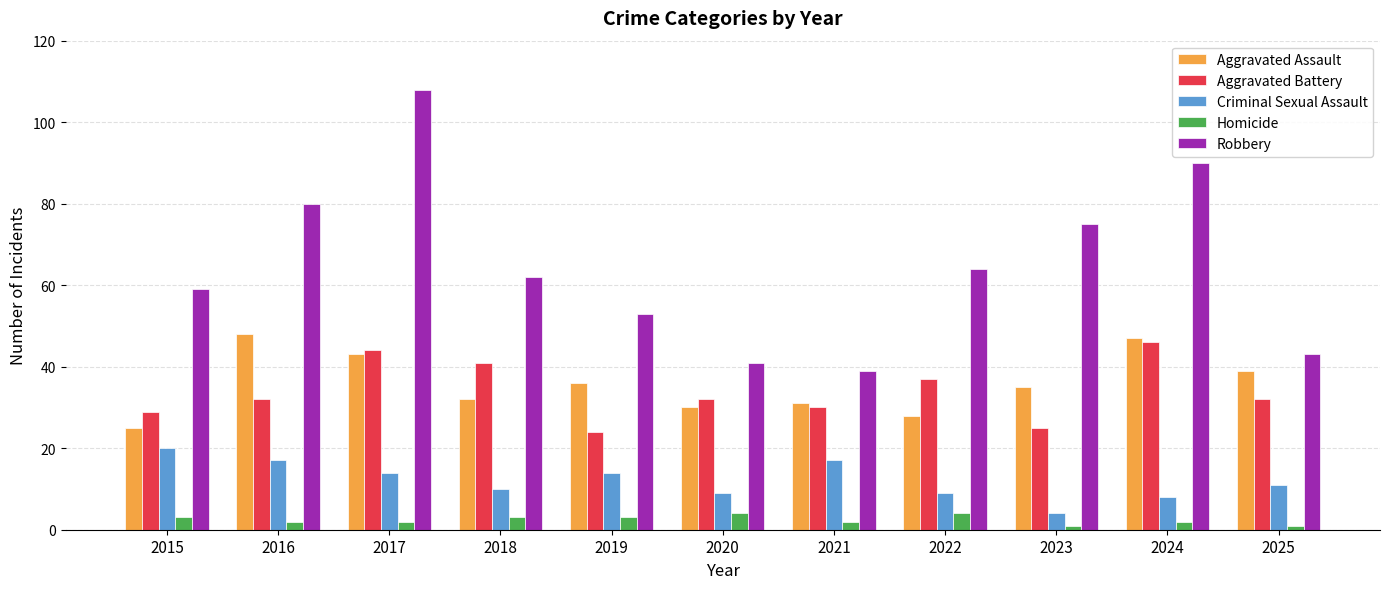

At which label does Criminal Sexual Assault first exceed 11?

2015